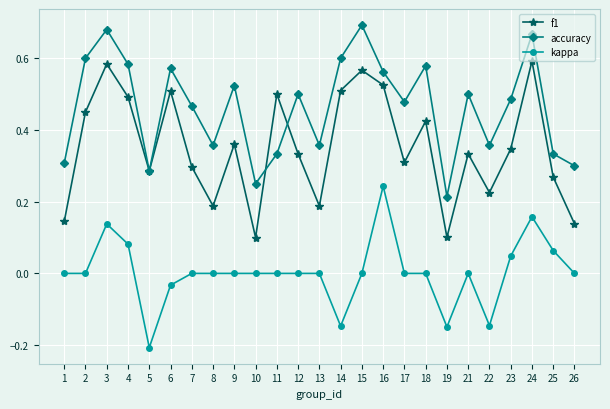

True or false: kappa has a value of 0.0 at 17.

True